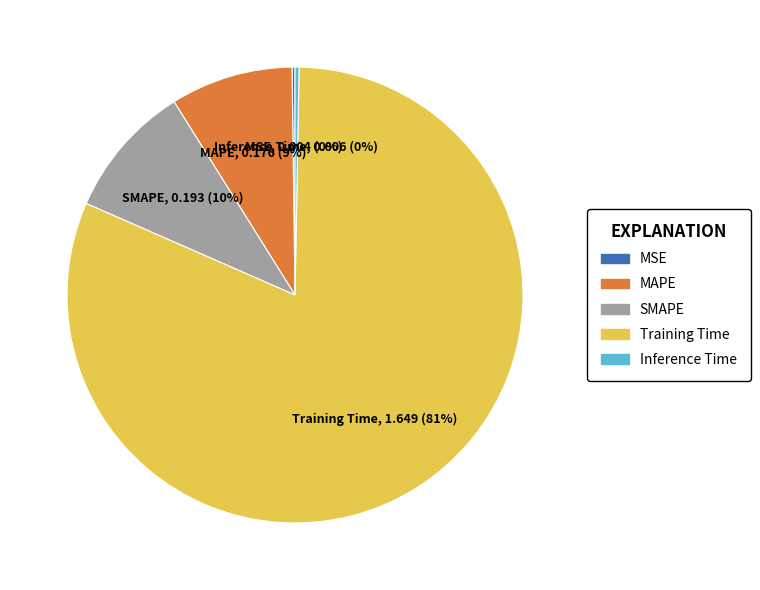

To the nearest percent, what is the difference between the largest and smallest slice percentages?

81%